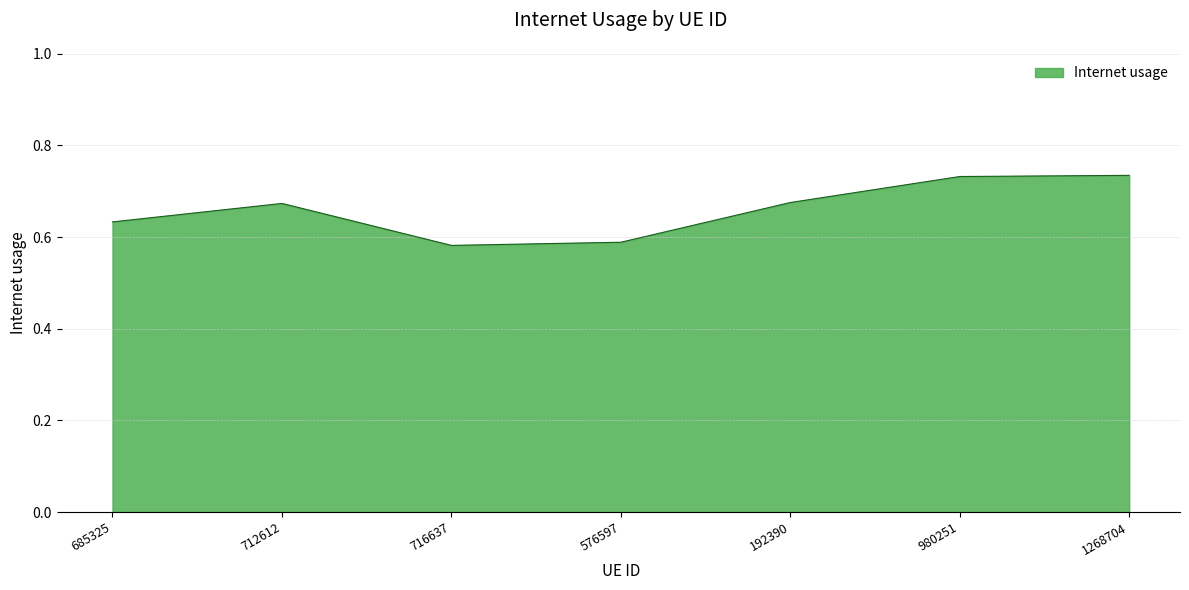

What is the sum of all values?

4.6